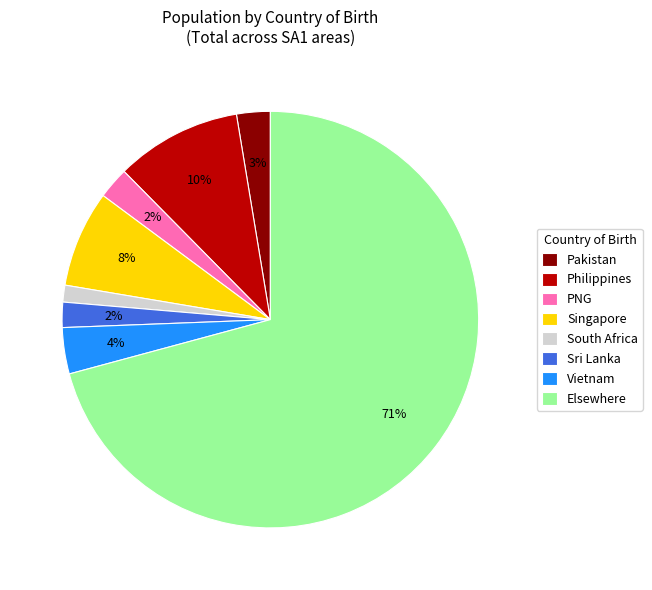

The Singapore slice represents 8% of the pie. True or false?

True